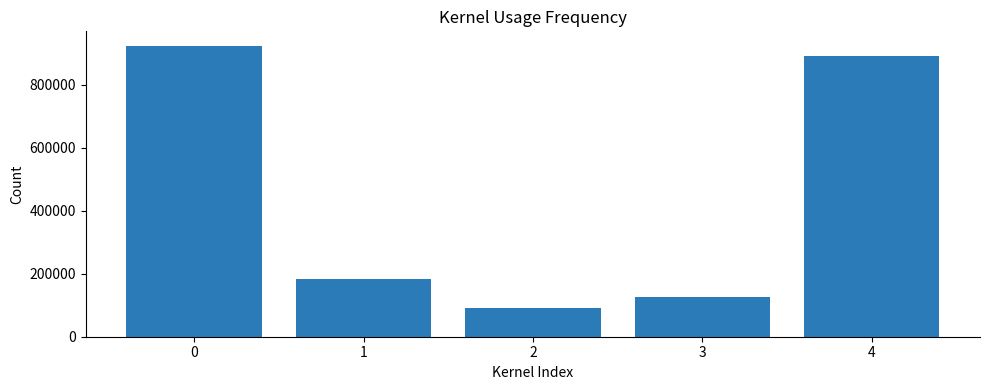

Reading left to right, extract all data points from this chart.

0=923315	1=183401	2=90115	3=125543	4=892760